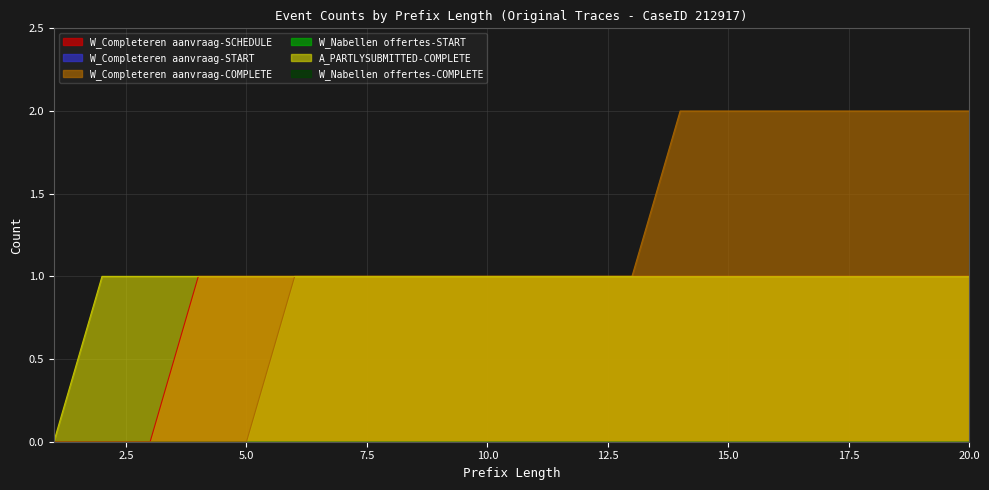

True or false: W_Completeren aanvraag-COMPLETE has more than 1 points higher than both neighbors.

False